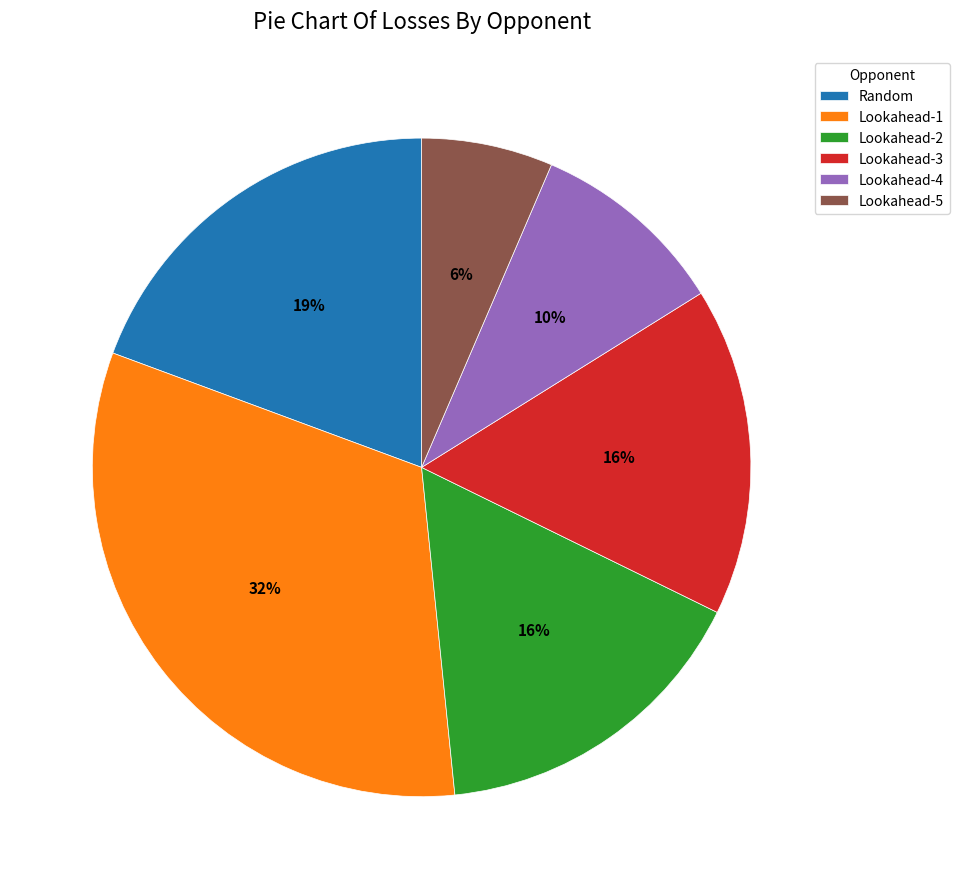

To the nearest percent, what portion does Lookahead-4 represent?

10%